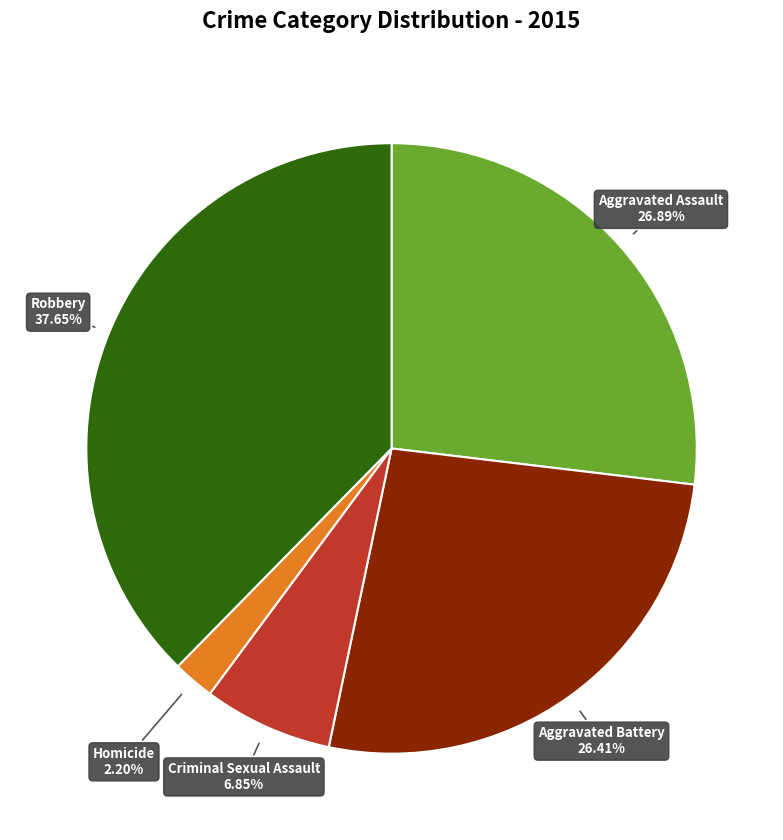

Is there a majority slice in this chart?

No